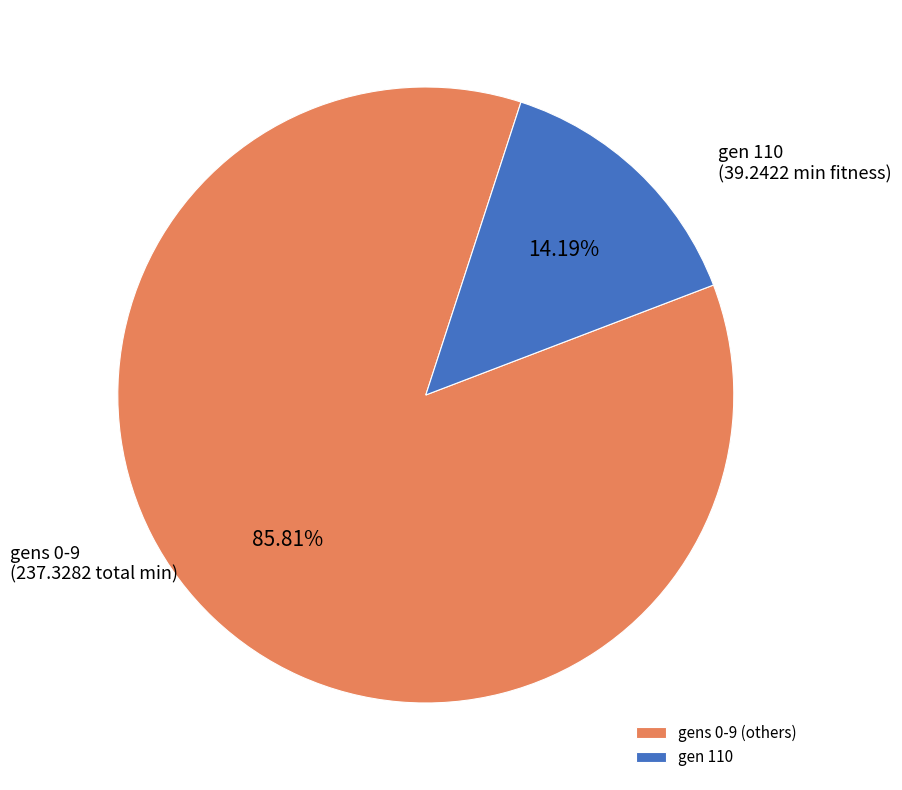

Is there any slice that represents more than half of the pie?

Yes